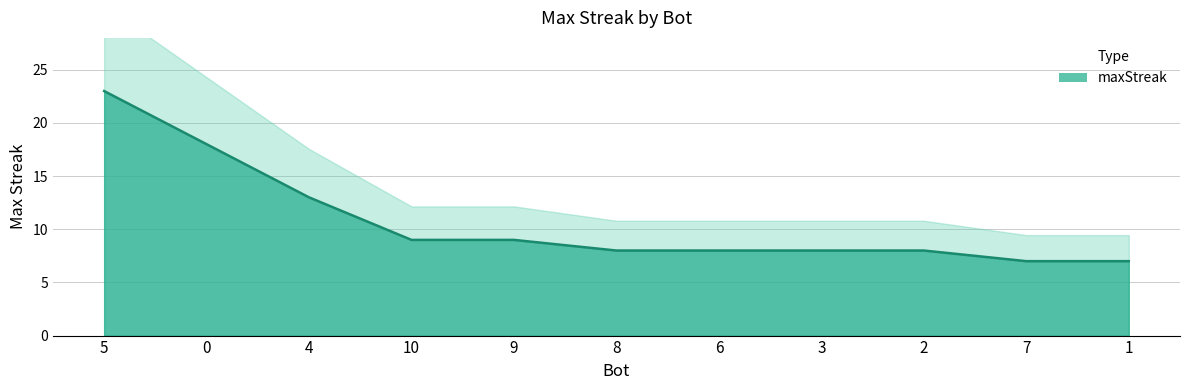

What is the difference between the values at 2 and 0?

10